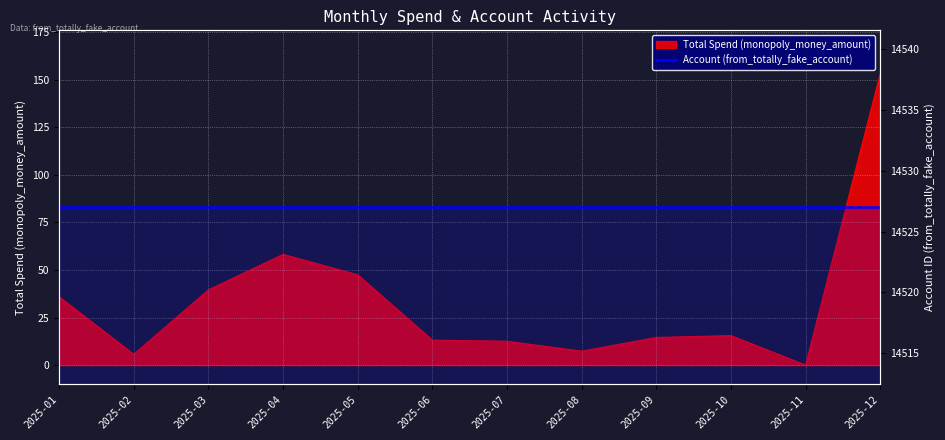

How many categories are shown in the chart?

12